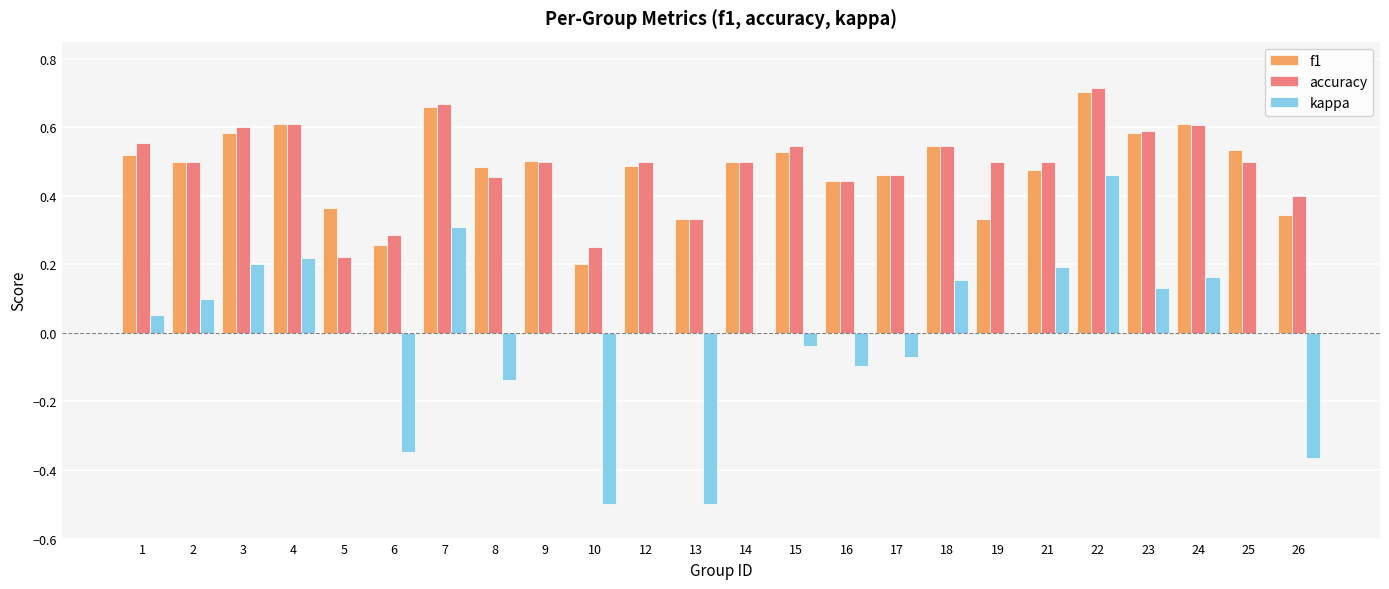

Which category has the highest value in the kappa series?

22